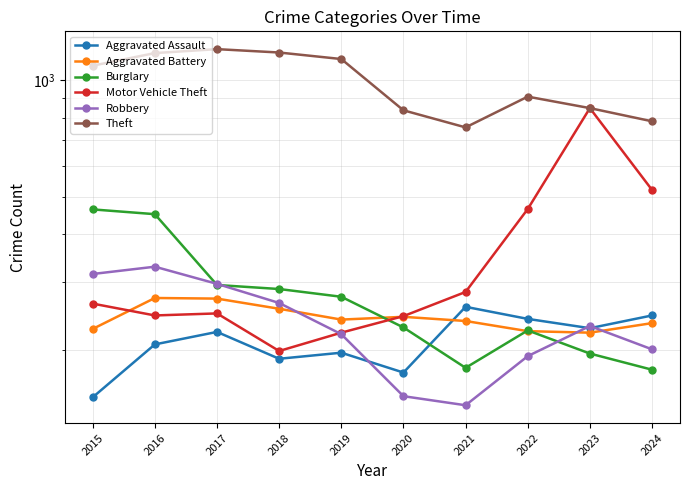

Is it true that Burglary equals 84 at 2022?

False